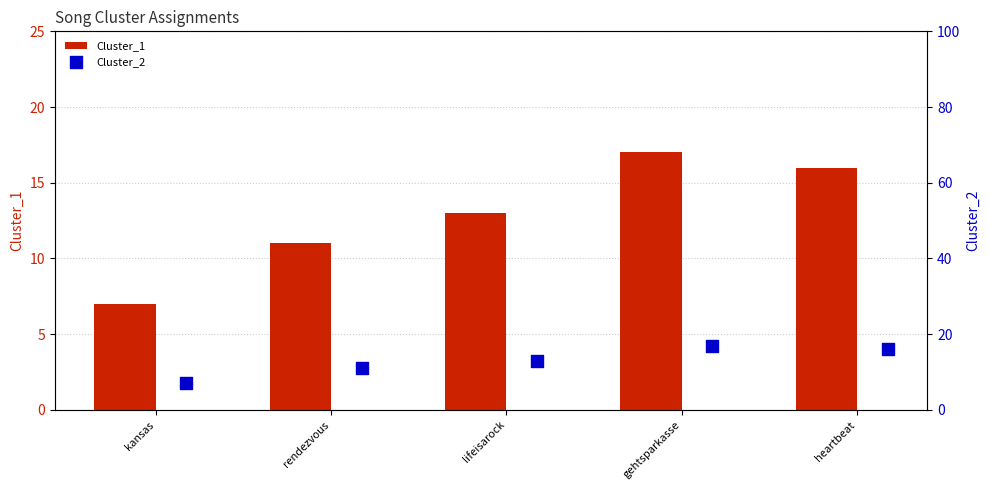

What are all the series names shown in the legend?

Cluster_1, Cluster_2